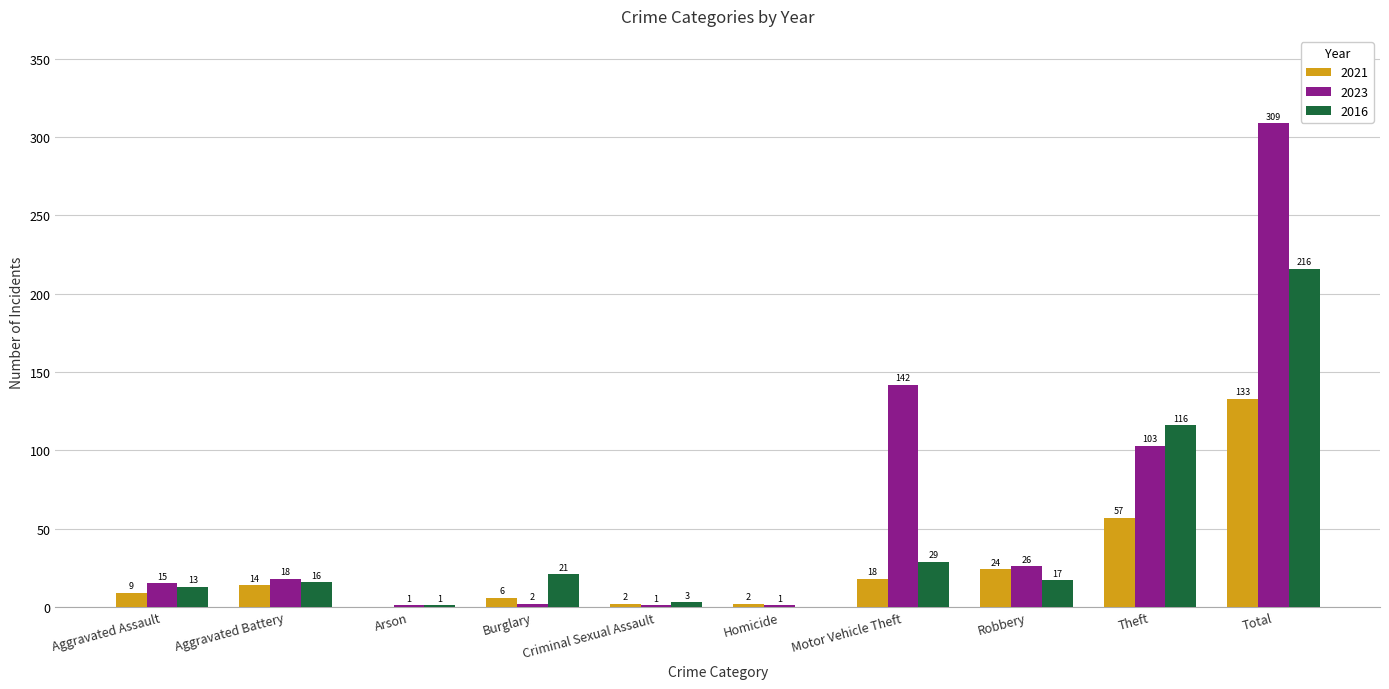

Reading right to left, extract all data points from this chart.

2021: Total=133	Theft=57	Robbery=24	Motor Vehicle Theft=18	Homicide=2	Criminal Sexual Assault=2	Burglary=6	Arson=0	Aggravated Battery=14	Aggravated Assault=9
2023: Total=309	Theft=103	Robbery=26	Motor Vehicle Theft=142	Homicide=1	Criminal Sexual Assault=1	Burglary=2	Arson=1	Aggravated Battery=18	Aggravated Assault=15
2016: Total=216	Theft=116	Robbery=17	Motor Vehicle Theft=29	Homicide=0	Criminal Sexual Assault=3	Burglary=21	Arson=1	Aggravated Battery=16	Aggravated Assault=13